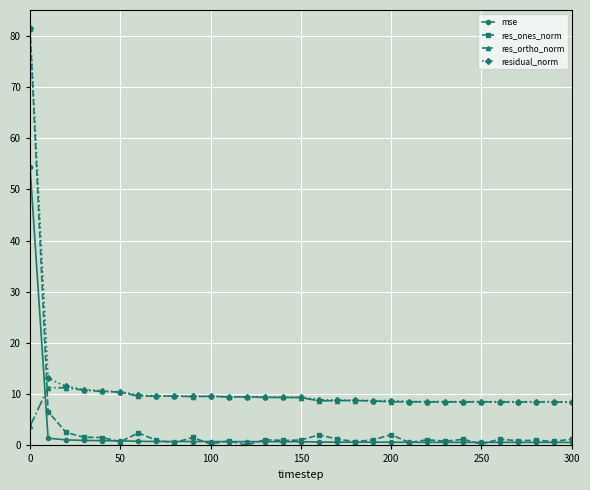

True or false: res_ortho_norm and mse intersect in this chart.

True